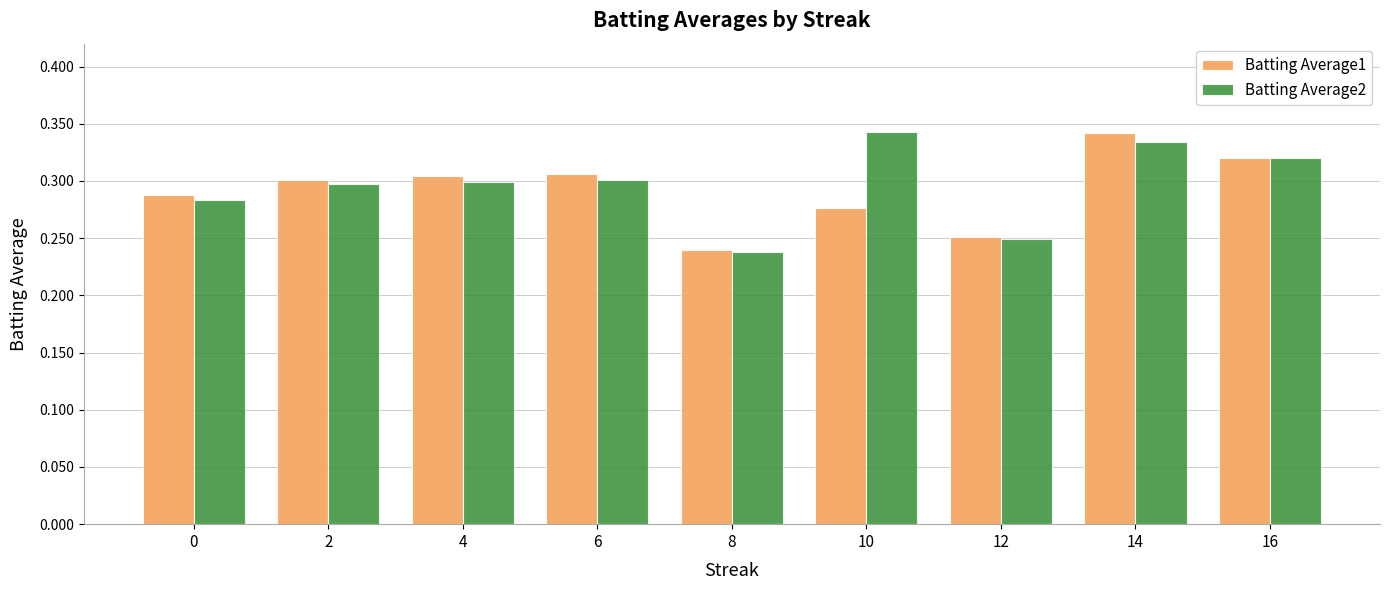

Which label corresponds to the smallest value in the chart?

8